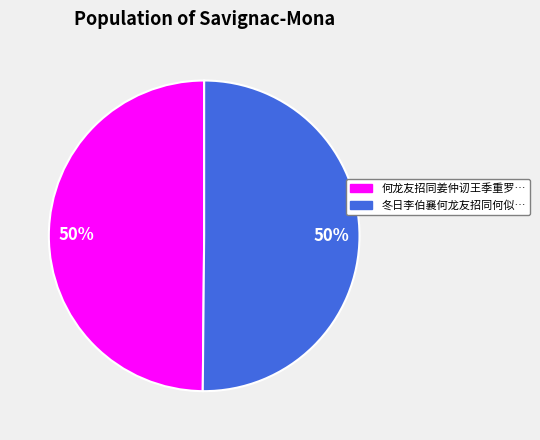

To the nearest percent, what is the average slice percentage?

50%